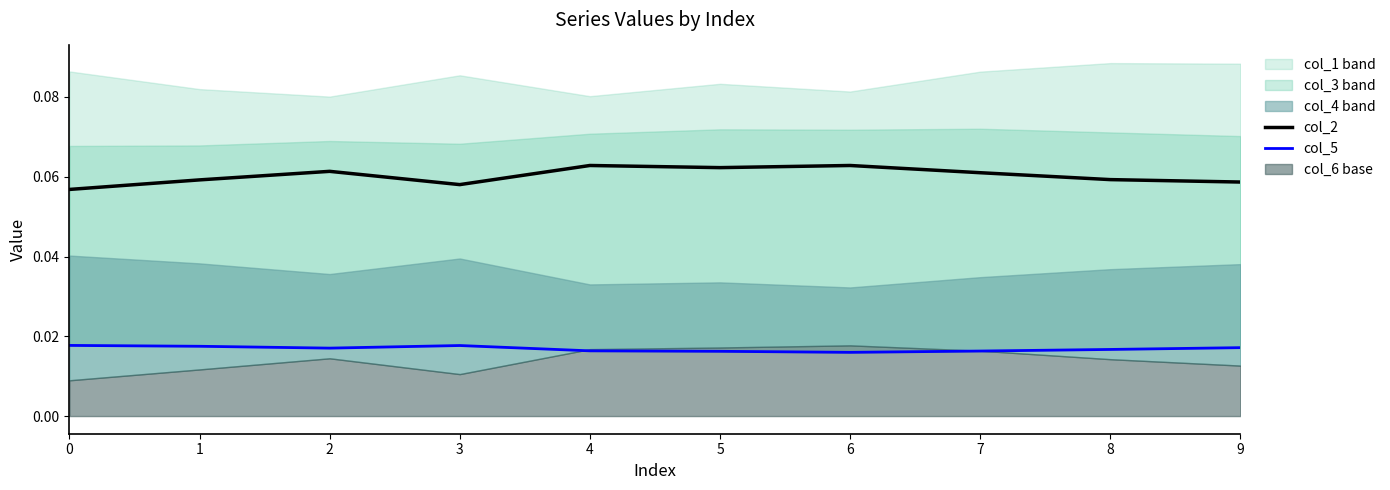

True or false: col_5 has a value of 0.0 at 9.

False